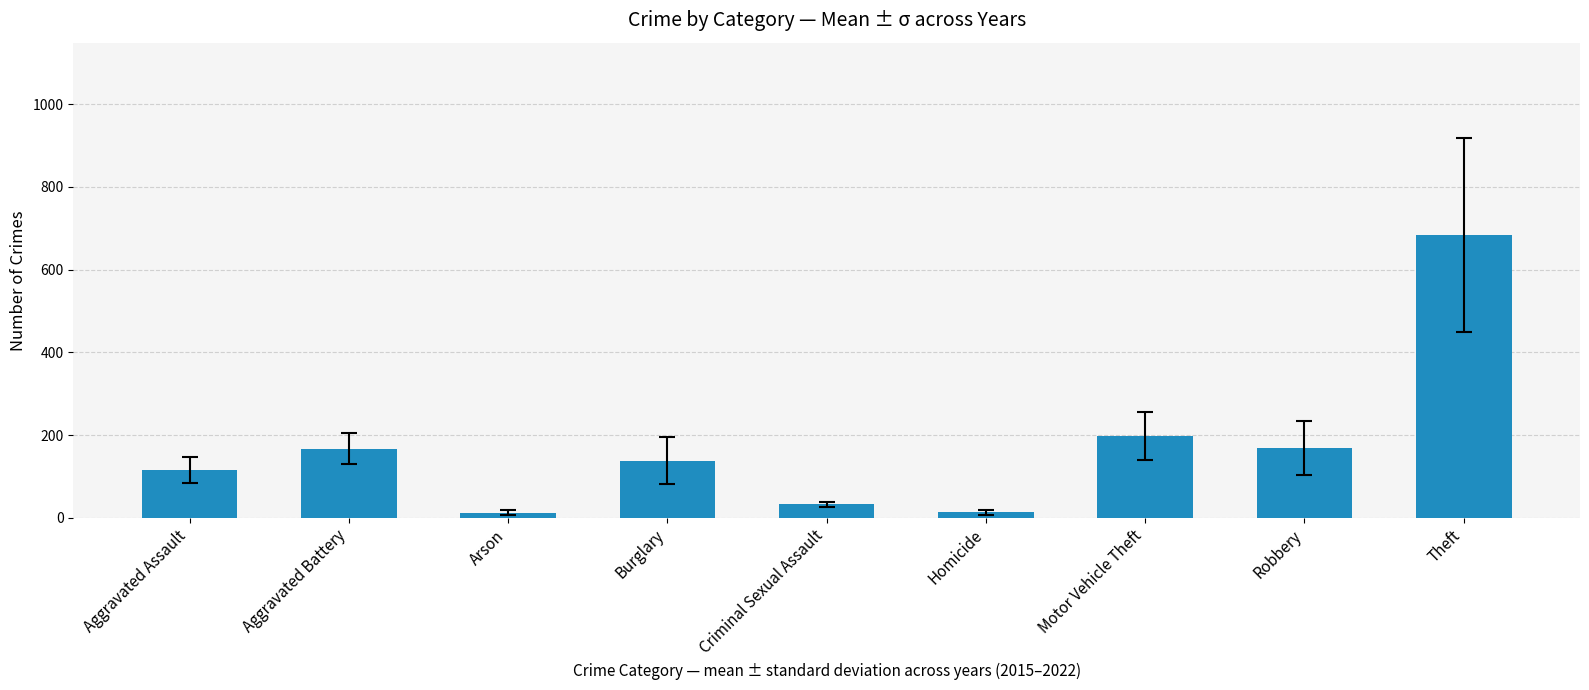

What is the sum of the values at Aggravated Battery and Homicide?

181.0